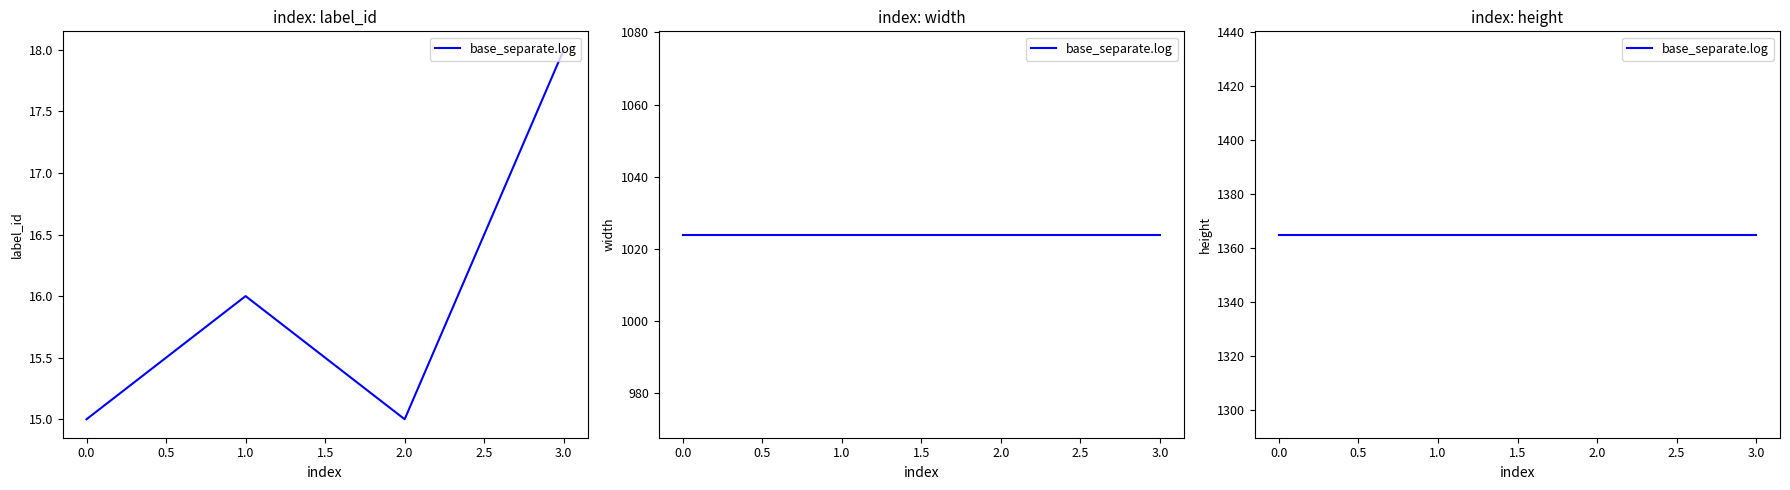

Which series changed the most between 0 and 2?

label_id